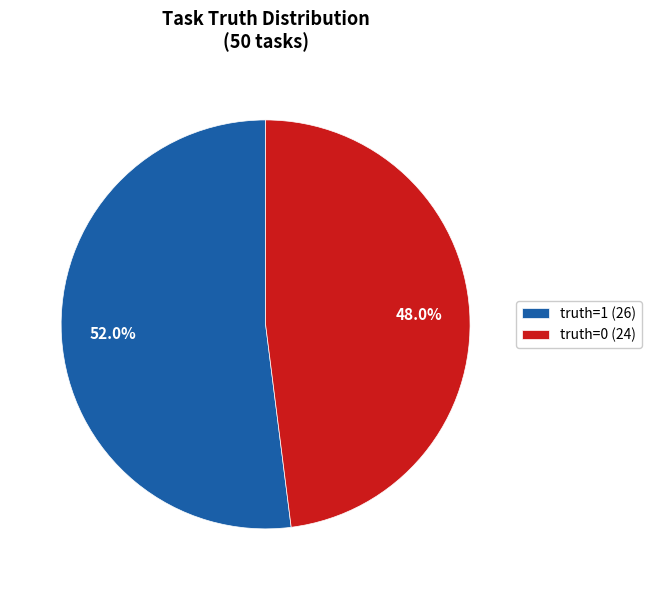

What portion of the pie excludes truth=0?

52.0%